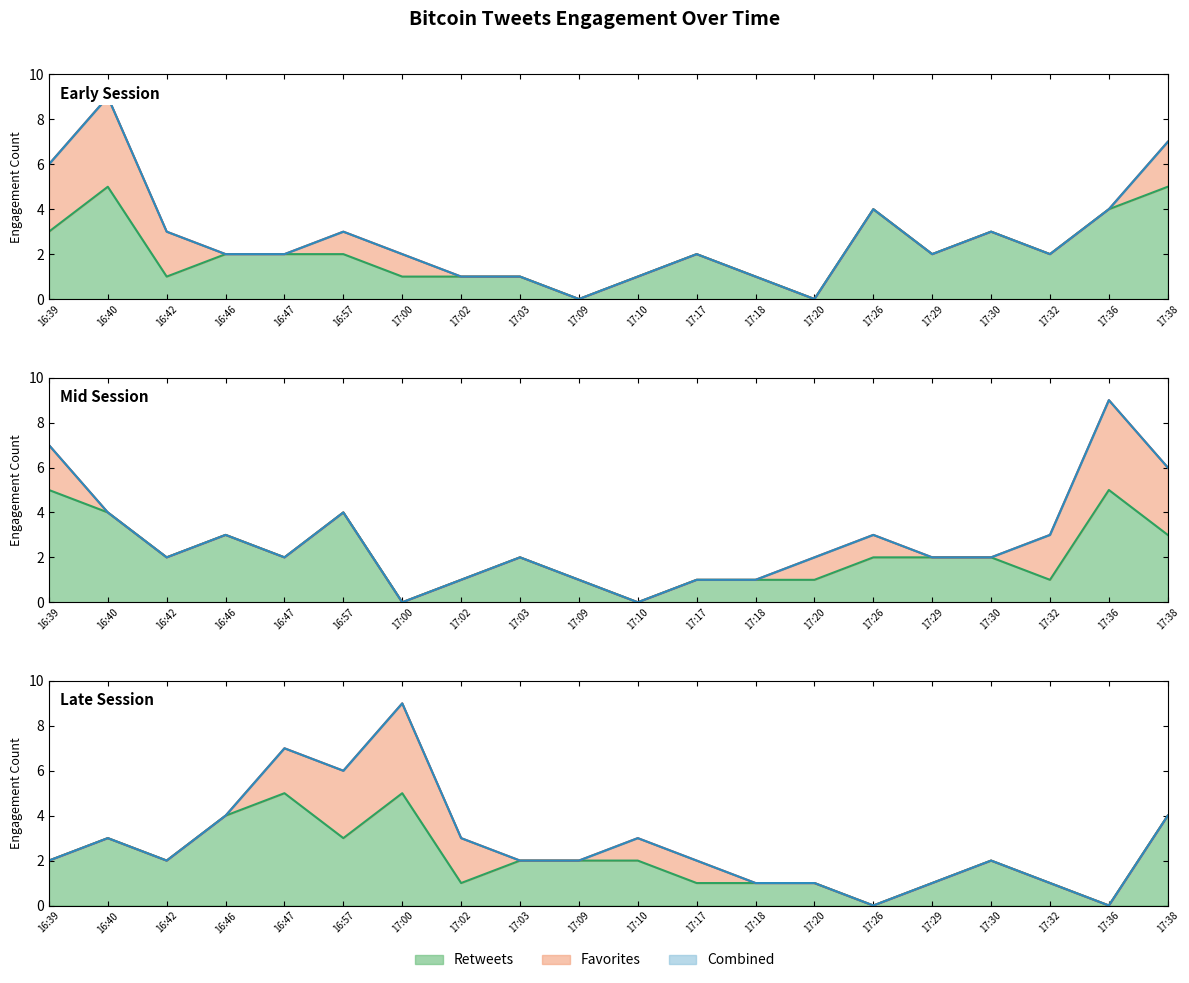

True or false: Retweets has a value of 2 at 16:57.

True